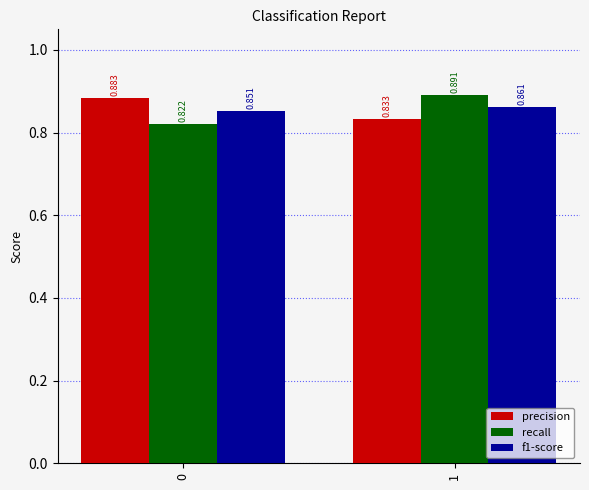

Which series has the largest total across all categories?

precision